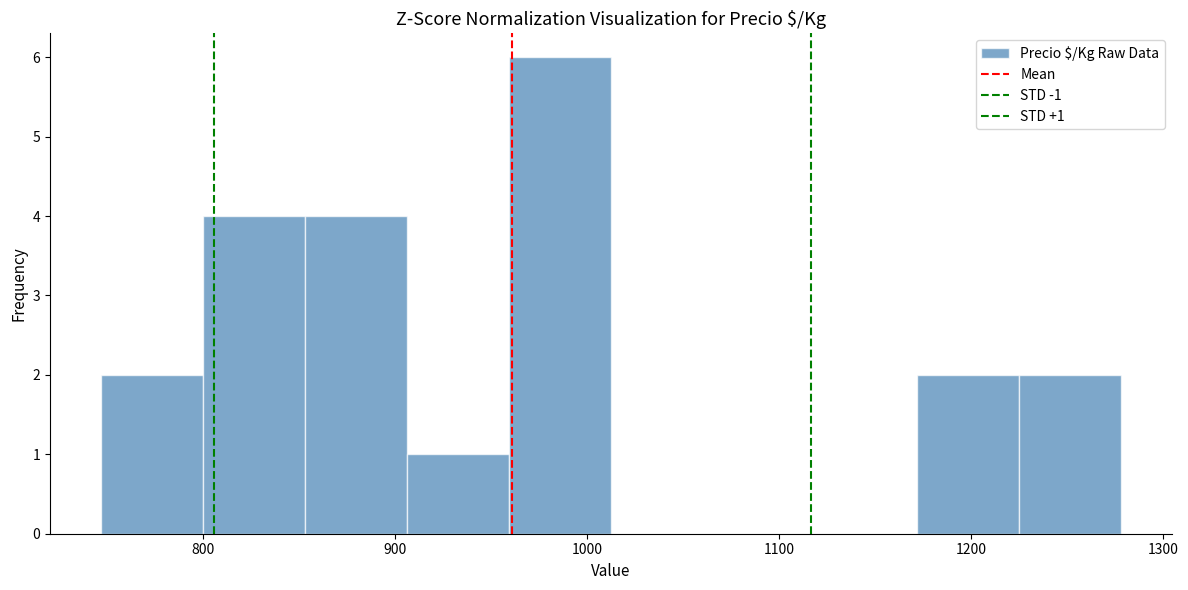

Over which range of the x-axis is the bar tallest?

960 to 1010